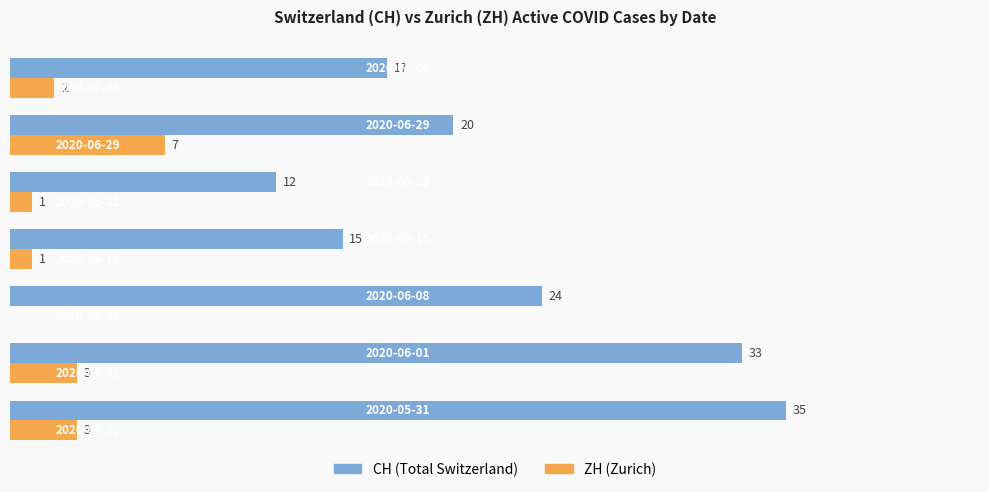

Which series has the largest total across all categories?

CH (Total Switzerland)